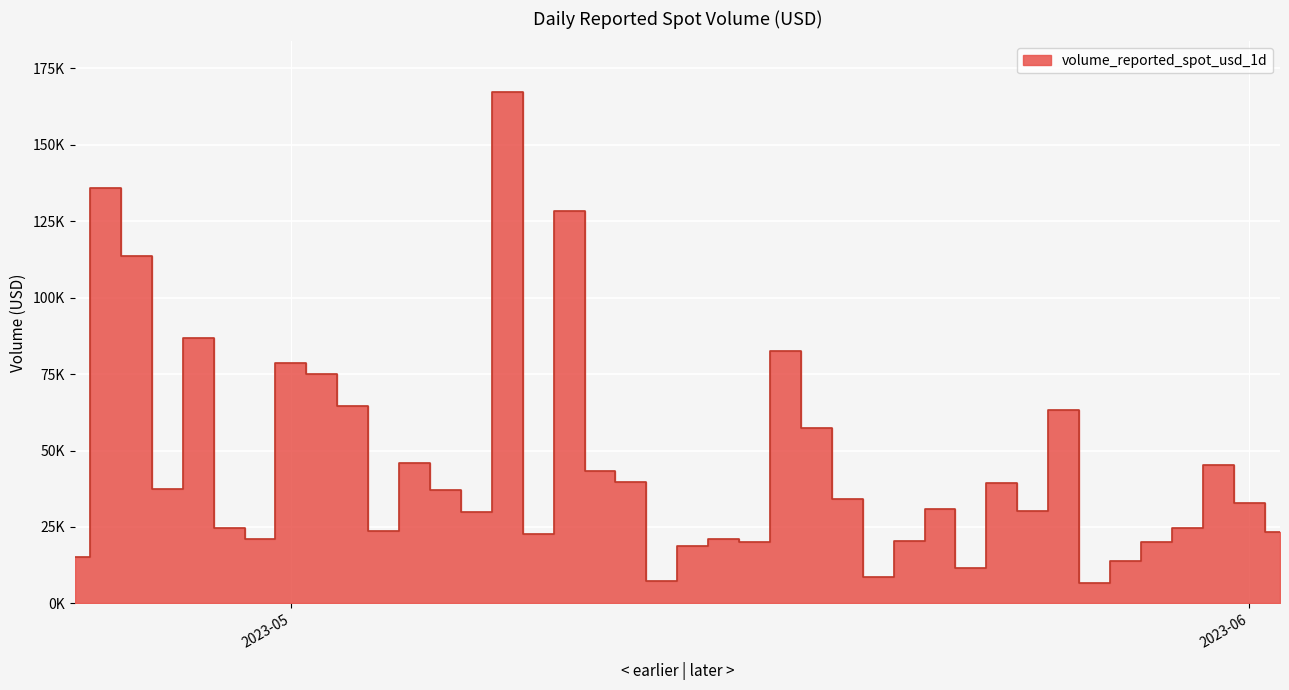

What is the change in value from 2023-04-25 to 2023-04-29?

-111284.9